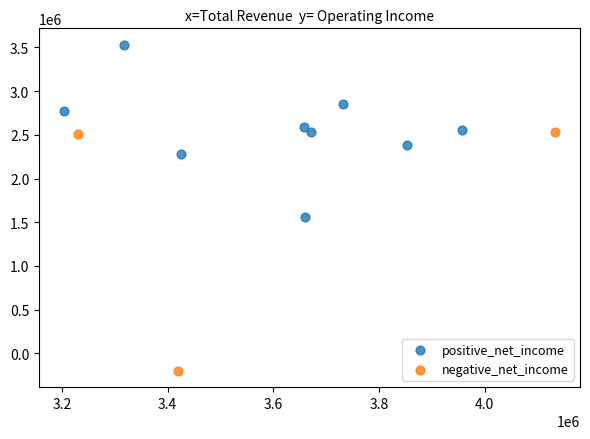

Which series reaches the maximum Y coordinate?

positive_net_income